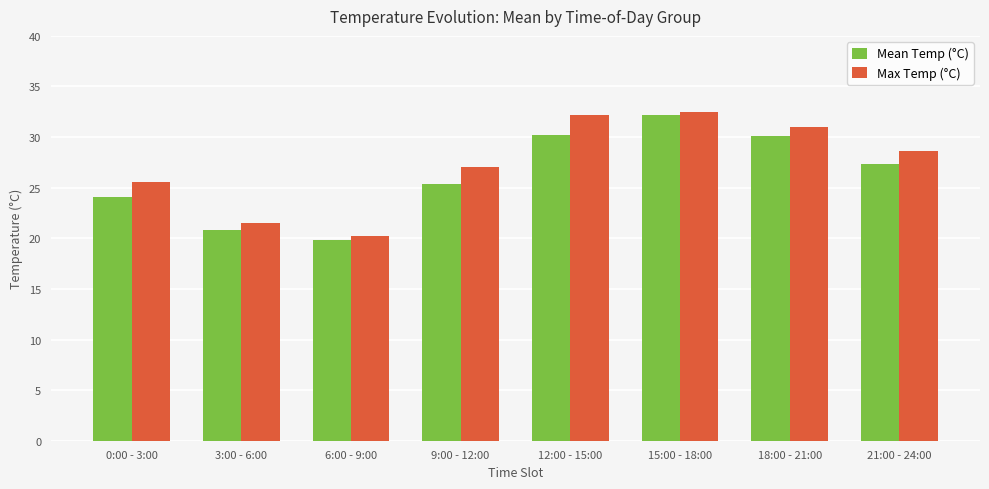

What is the label of the 6th bar from the left?

15:00 - 18:00